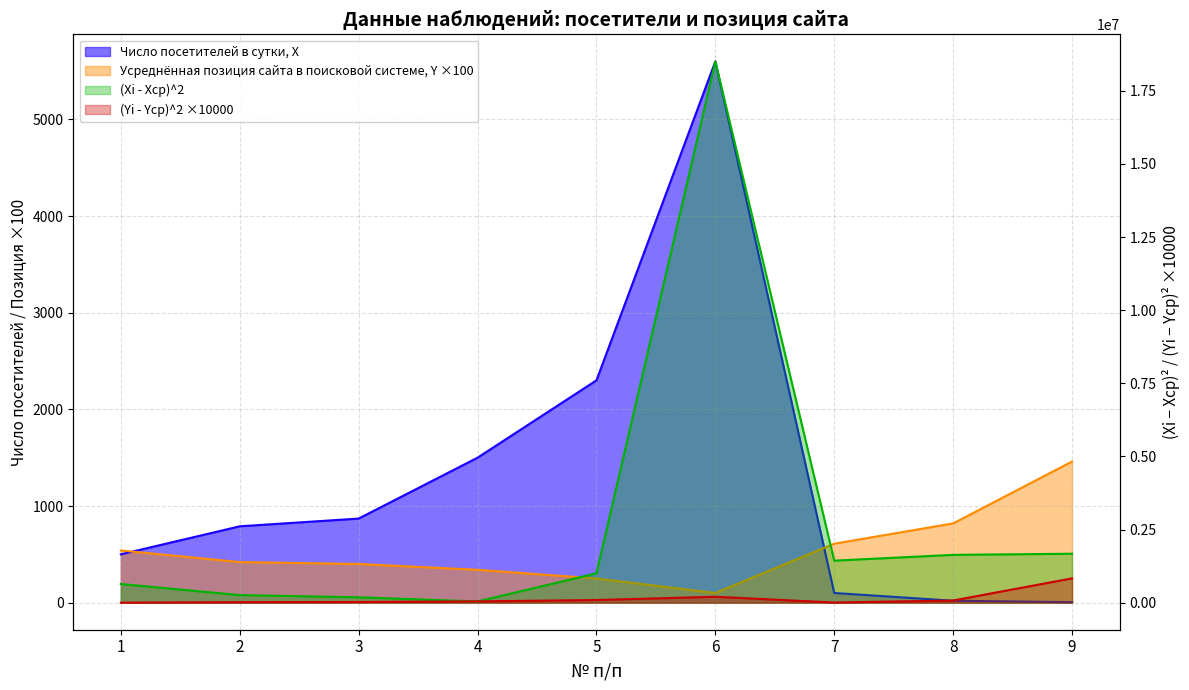

In (Xi - Xср)^2, how many points are higher than both neighbors (excluding endpoints)?

1